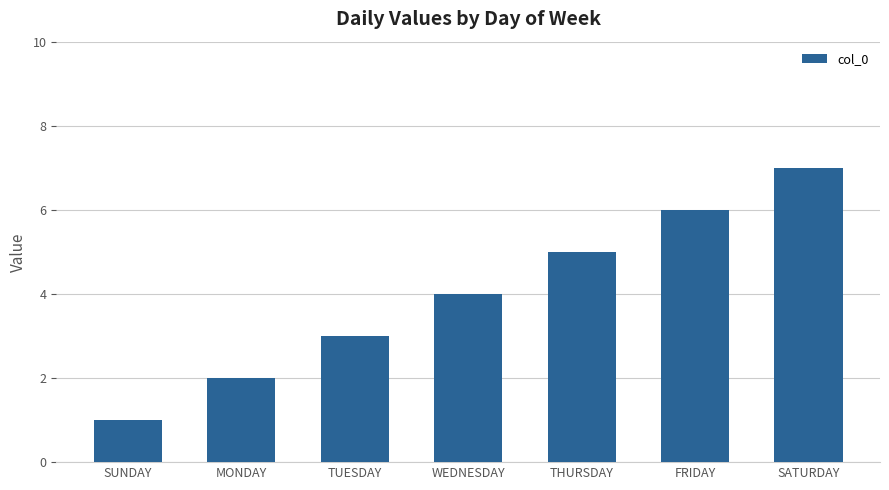

What position from the right is THURSDAY?

3